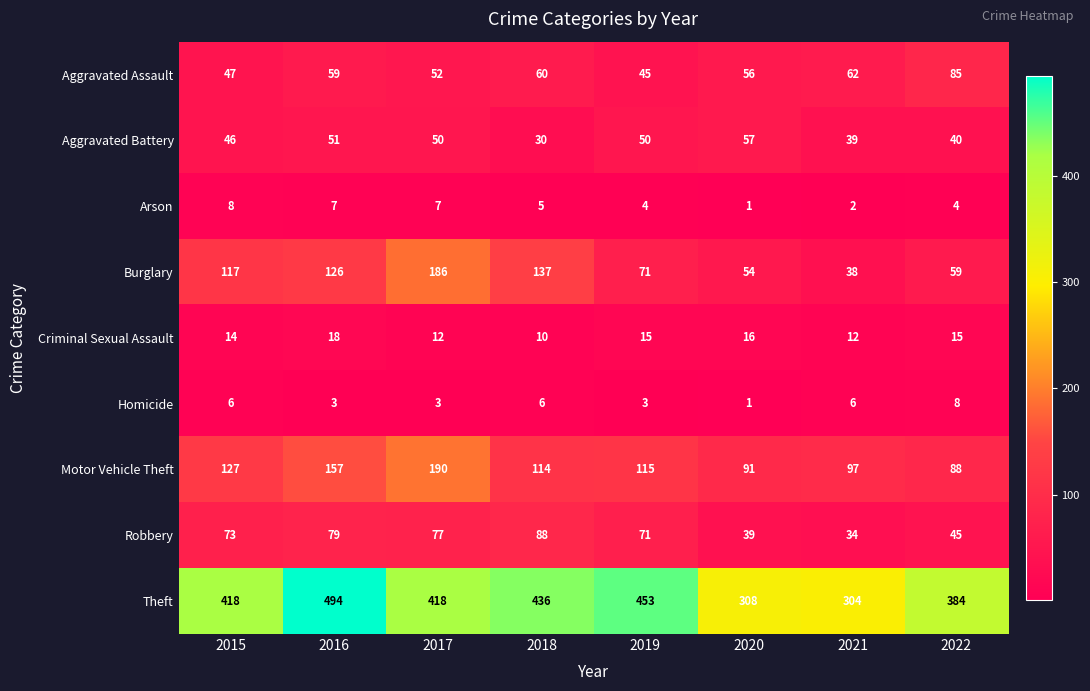

Which label corresponds to the largest value in the chart?

2016